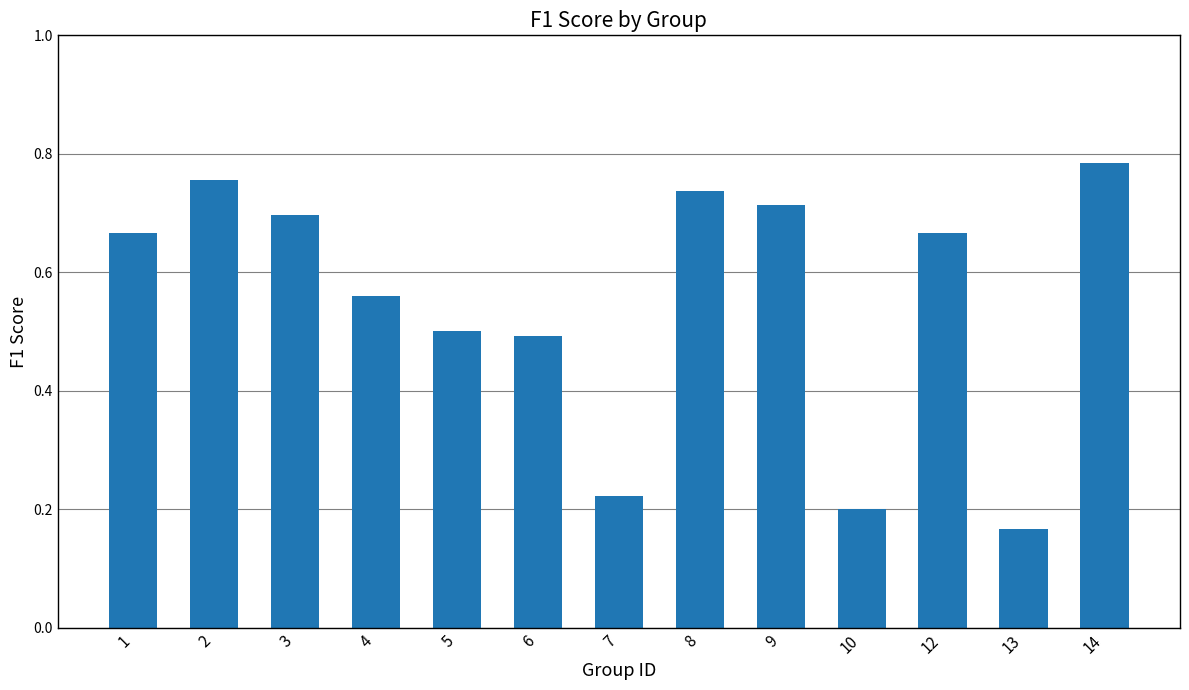

The value at 8 is 0.7. True or false?

True